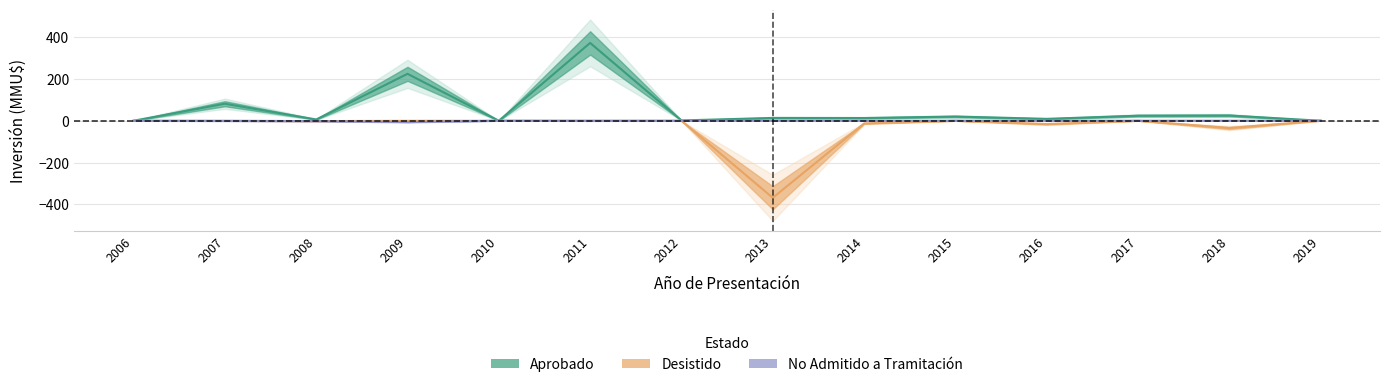

What is the sum of all No Admitido a Tramitación values?

-10.0